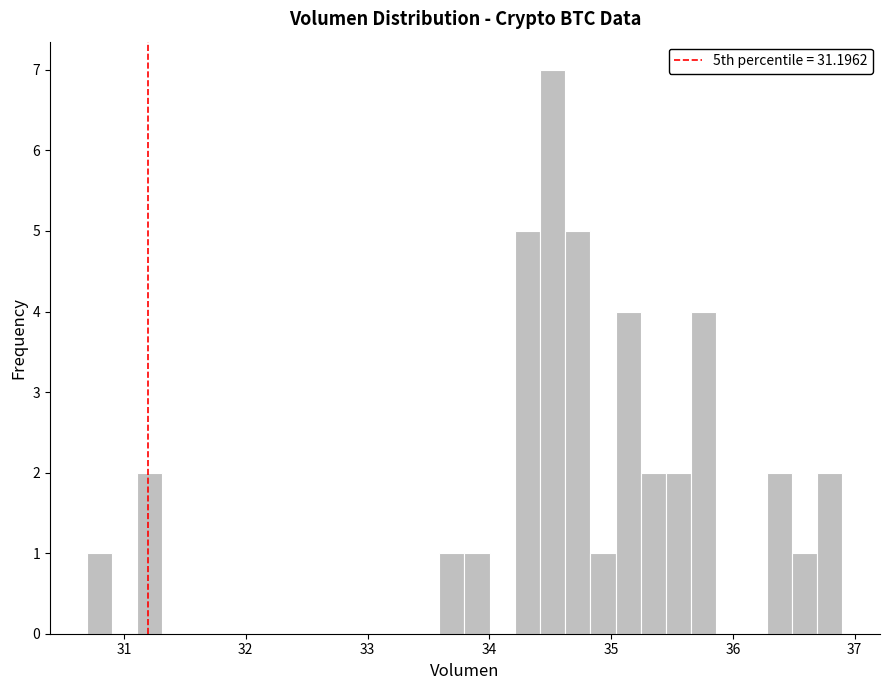

Read against the x-axis, roughly where is the centre of the tallest bar?

34.5